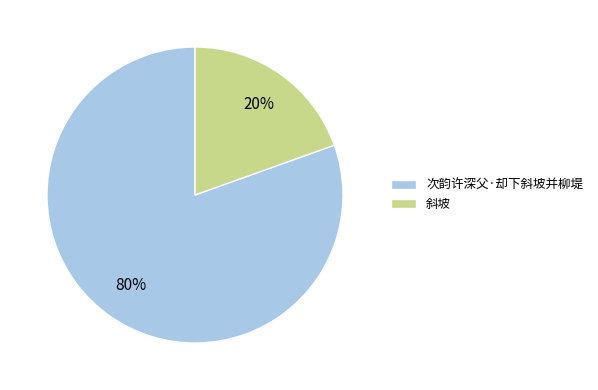

Is the sum of 斜坡 and 次韵许深父·却下斜坡并柳堤 greater than half?

Yes